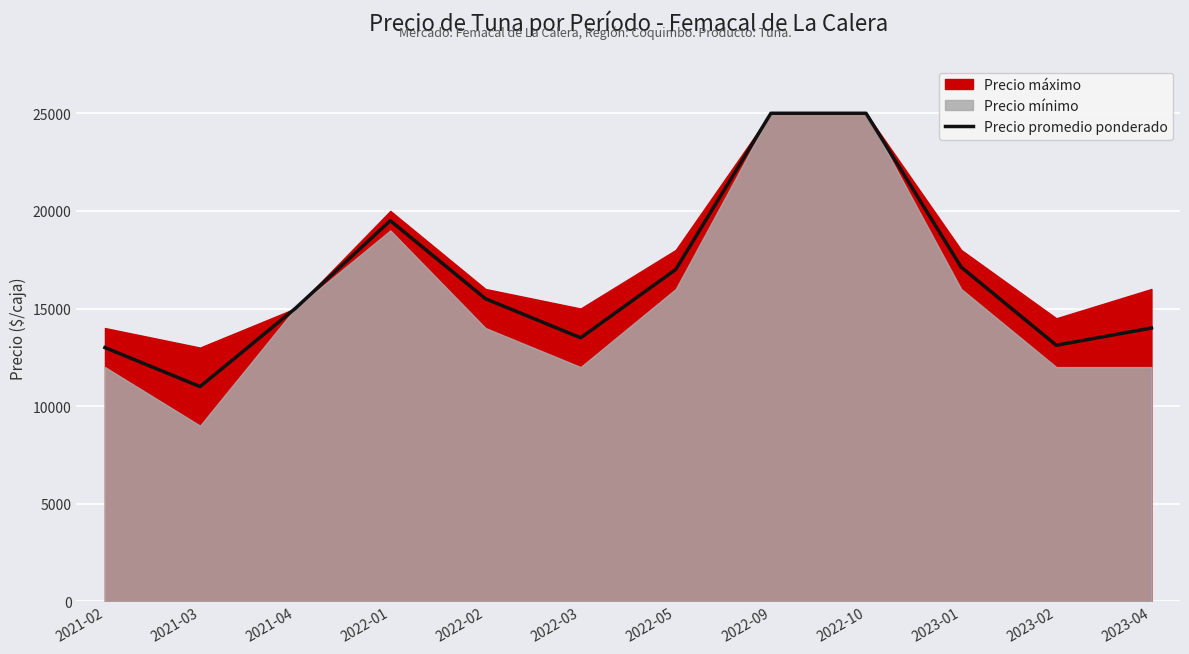

Which category has the lowest value in the Precio promedio ponderado series?

2021-03